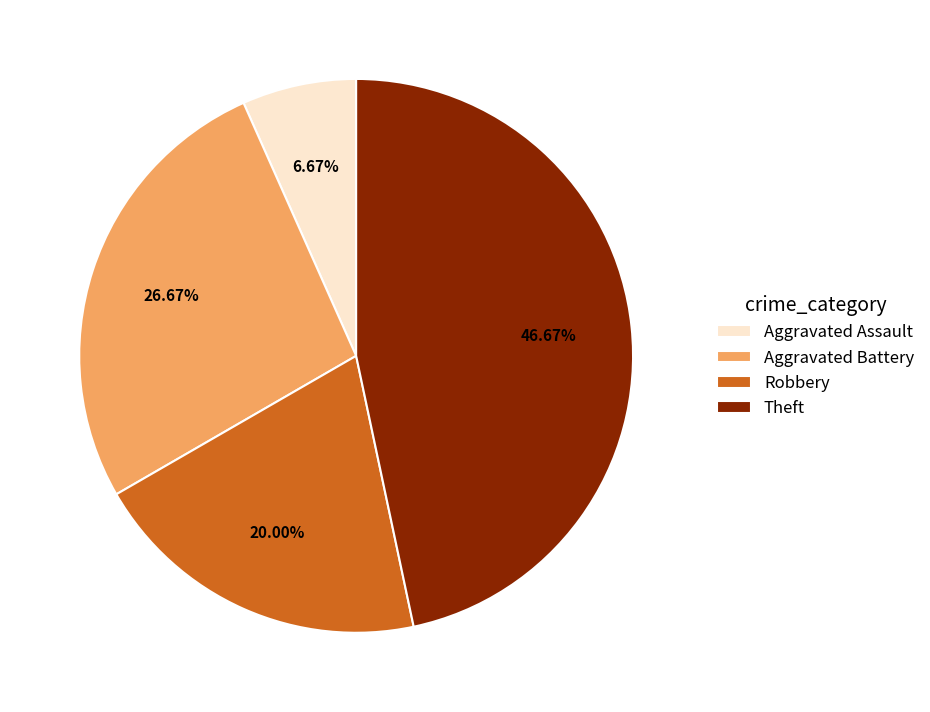

What is the largest slice in the pie chart?

Theft